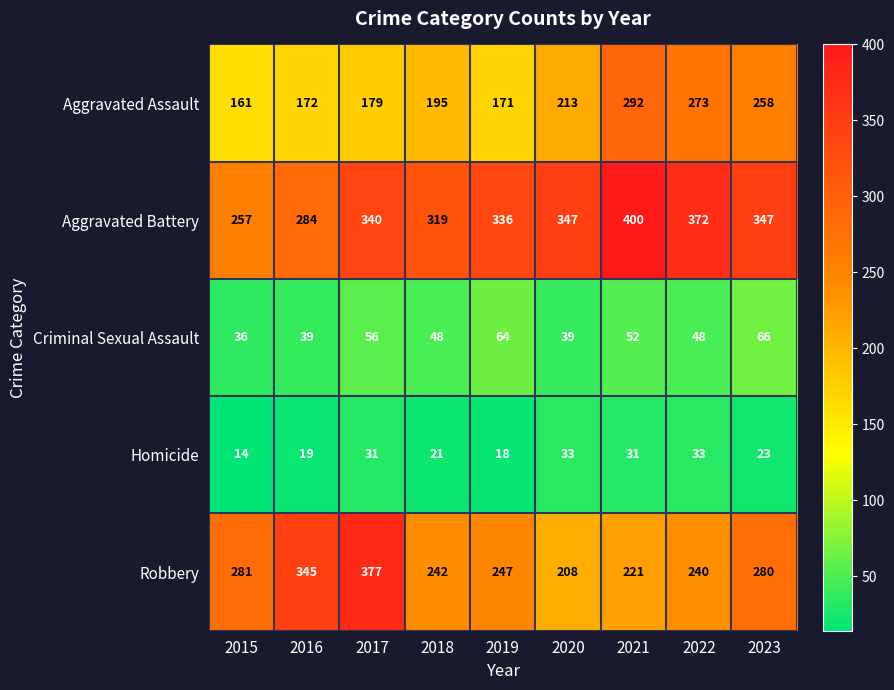

Which series has the largest range (max minus min)?

Robbery